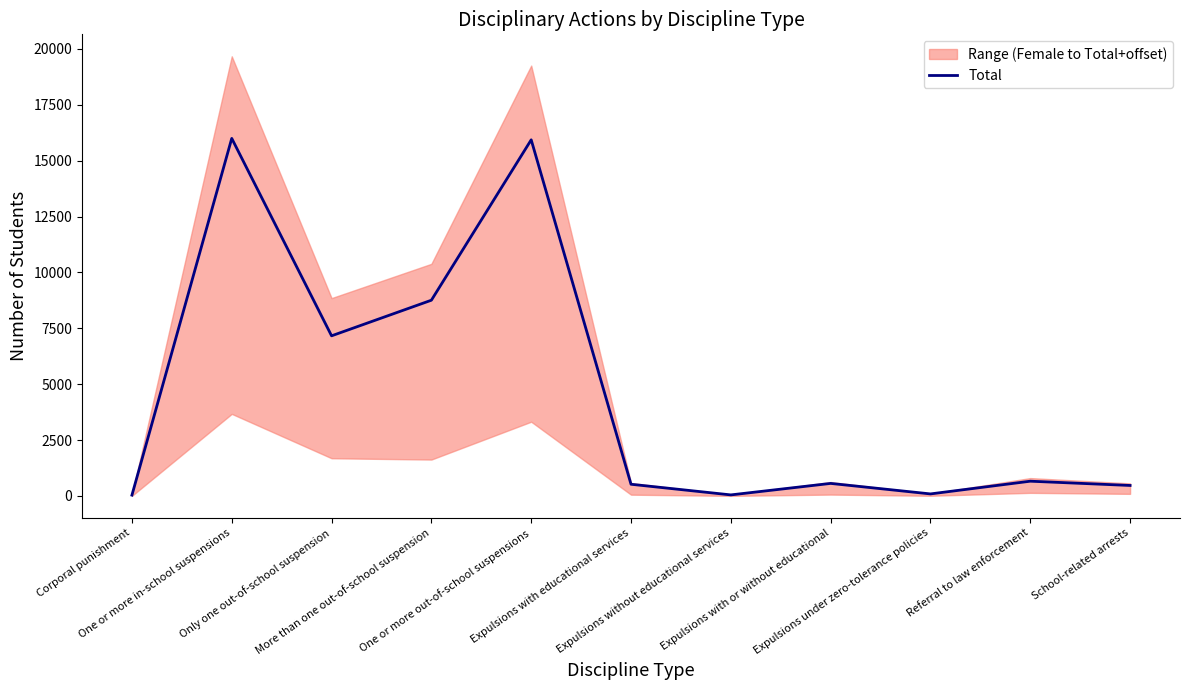

The value at Expulsions with or without educational is 126. True or false?

False